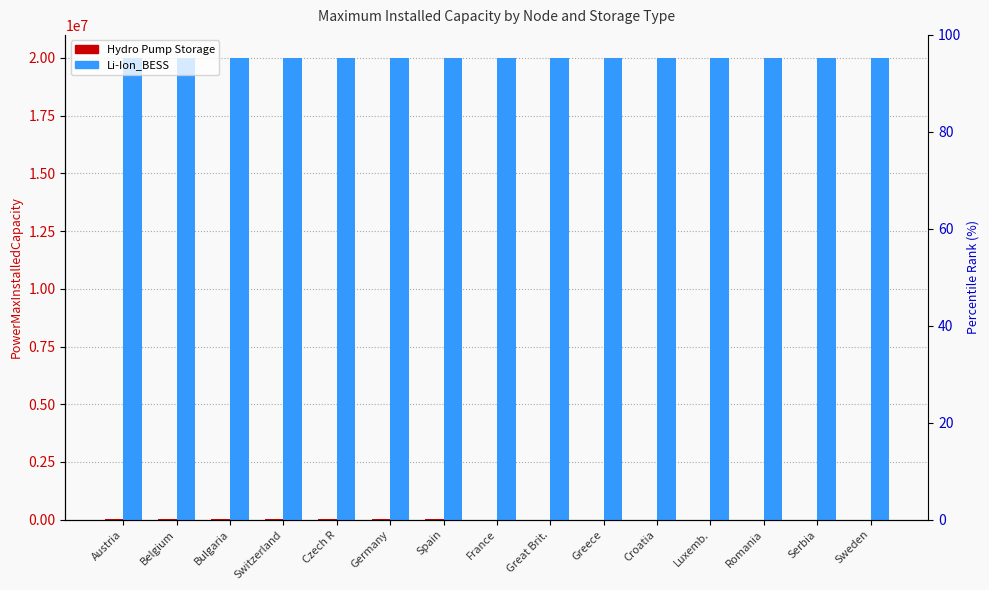

How many values in the Hydro Pump Storage series exceed 1962?

7